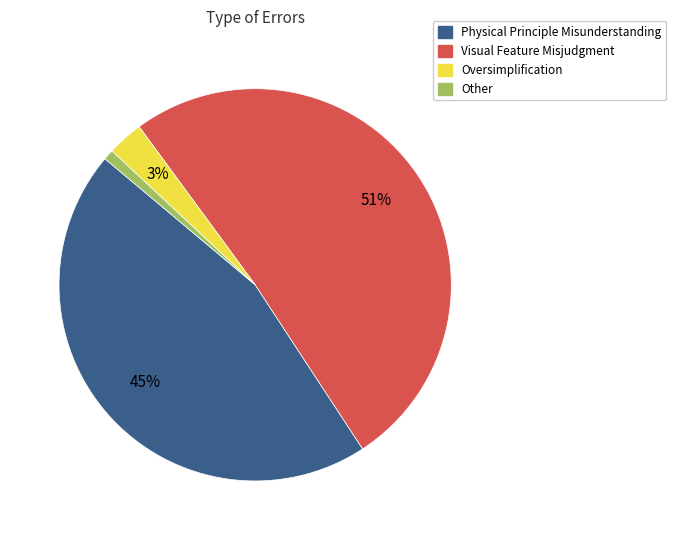

Which category has the biggest portion of the pie?

Visual Feature Misjudgment